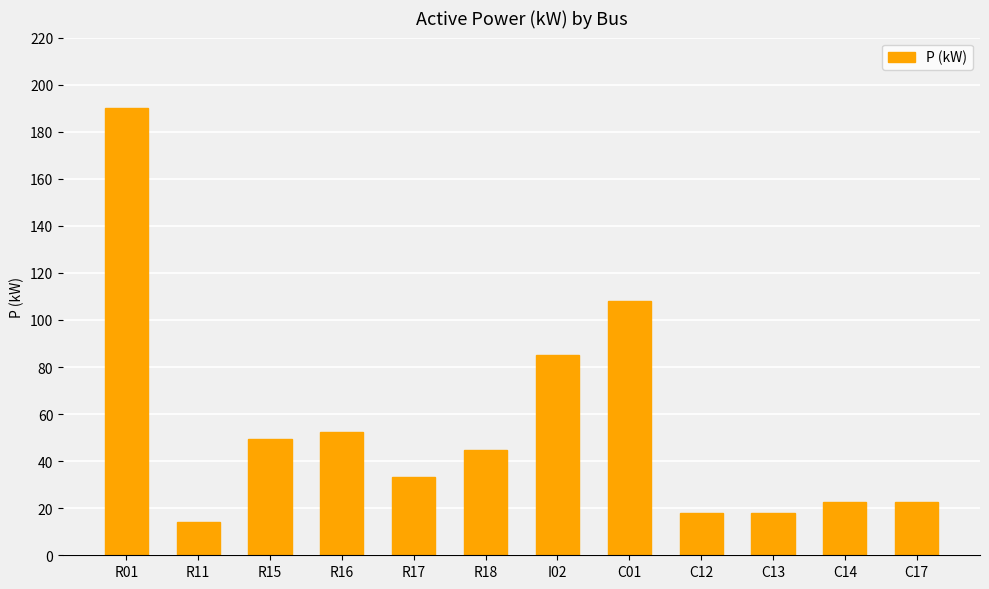

The chart shows a value of 18.0 at C12. True or false?

True